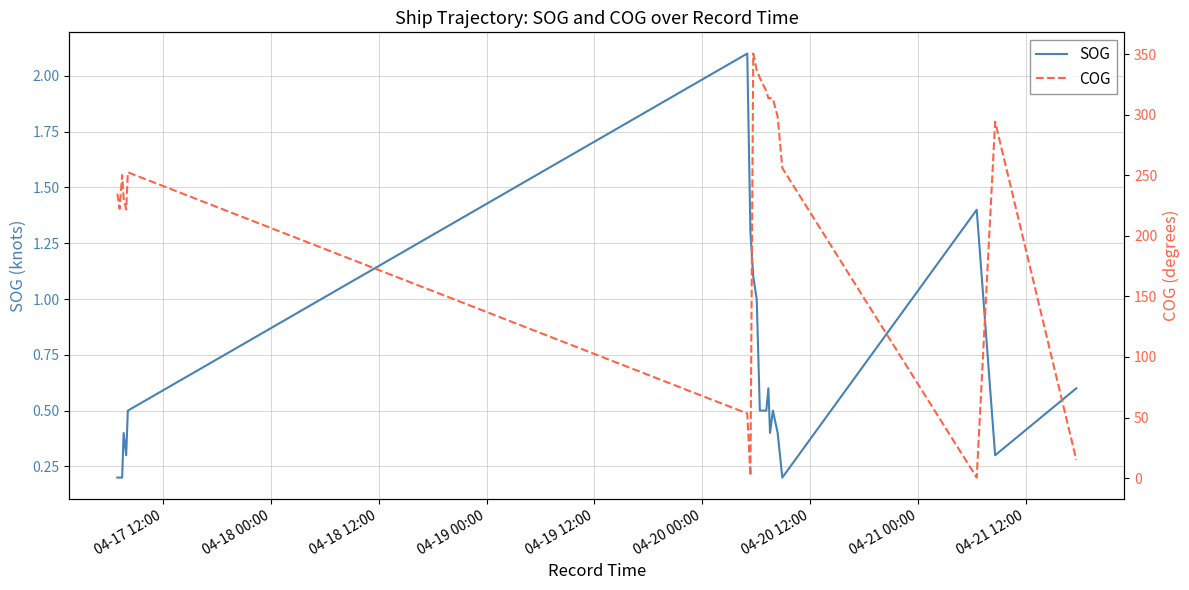

What are all the series names shown in the legend?

SOG, COG